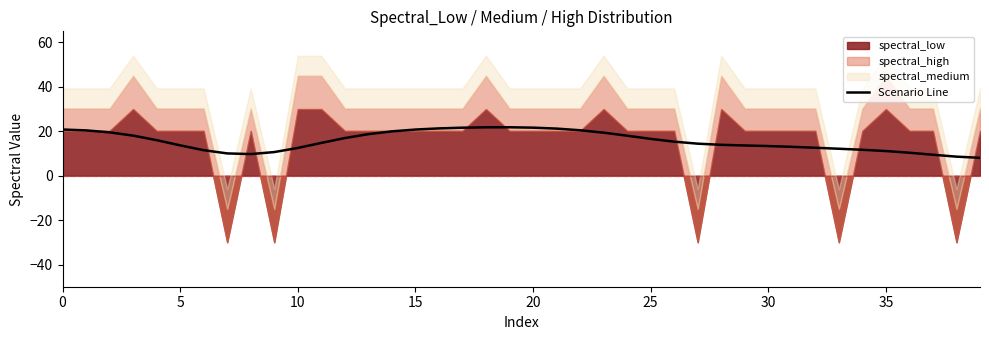

What is the change in value from 0 to 23?

-1.4